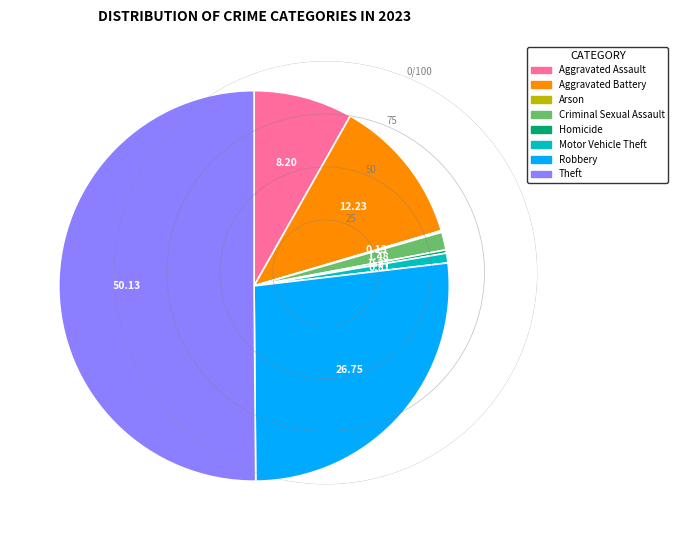

Does Aggravated Battery represent more than half of the total?

No